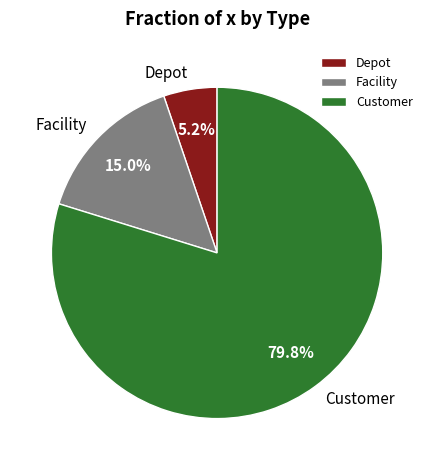

Which category has the smallest portion of the pie?

Depot